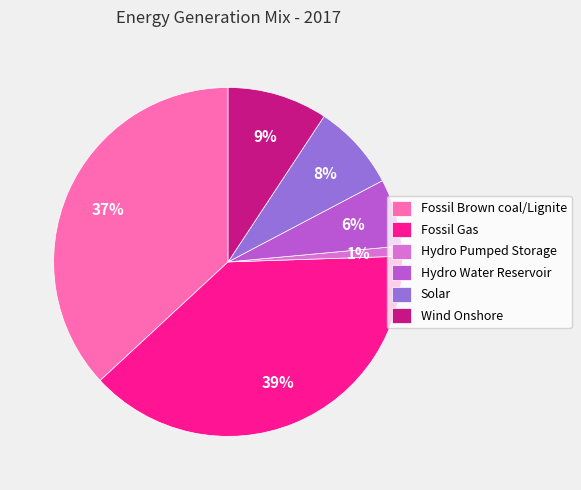

Does Solar represent more than half of the total?

No